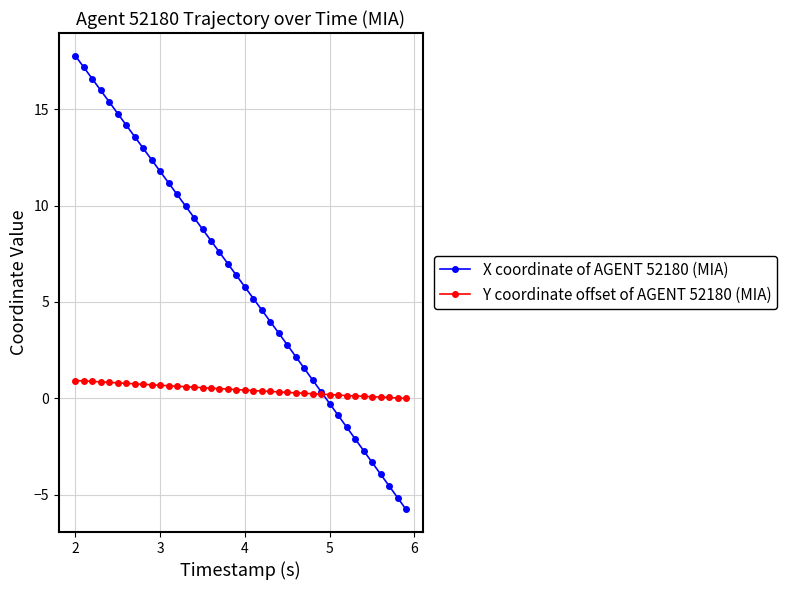

Is this an area chart (filled region under the line)?

No